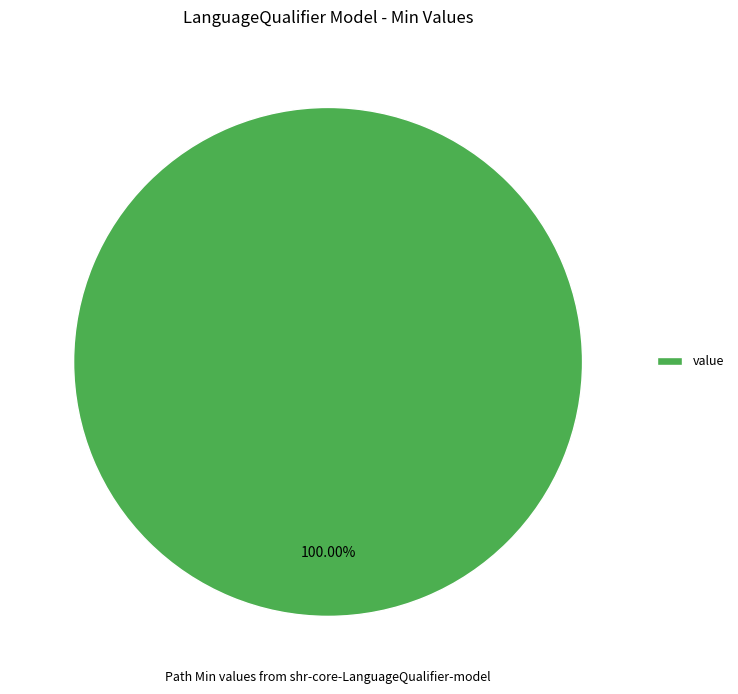

Rank the categories by value from highest to lowest.

value